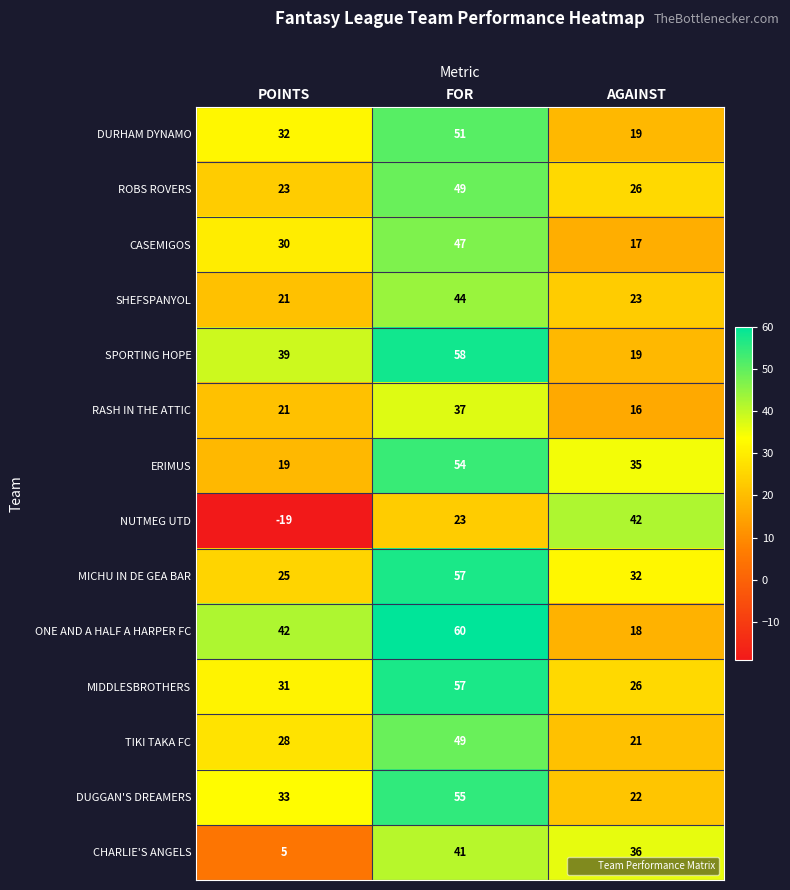

Rank the categories by CASEMIGOS value from highest to lowest.

FOR, POINTS, AGAINST